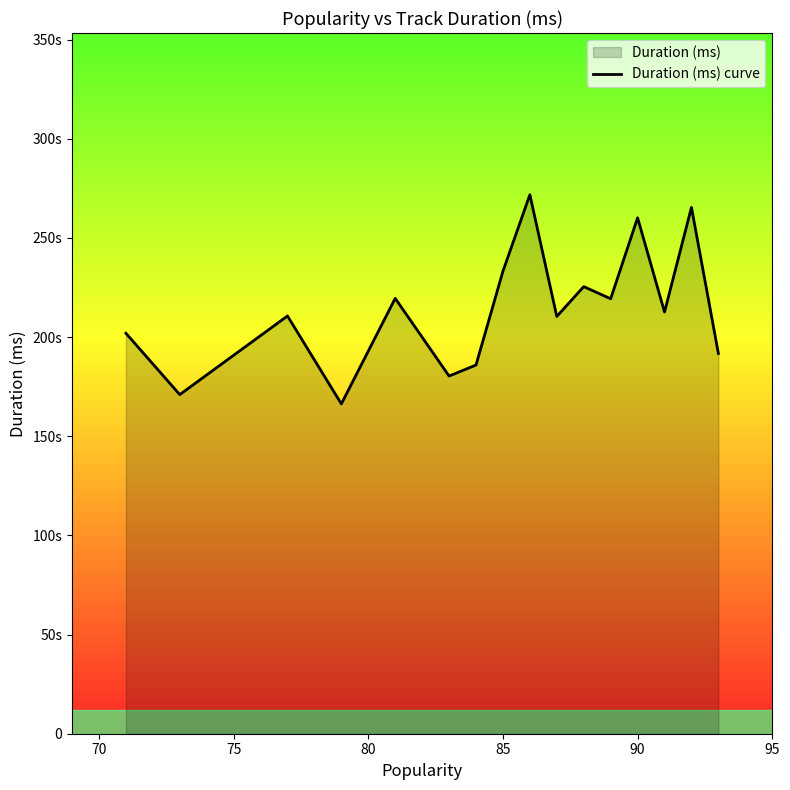

Reading left to right, list all the values displayed in this chart.

201920.0	170977.0	210626.0	166299.0	219499.5	180343.0	185887.0	233173.2	271755.4	210372.5	225418.0	219311.0	260111.0	212617.5	265386.5	191700.0